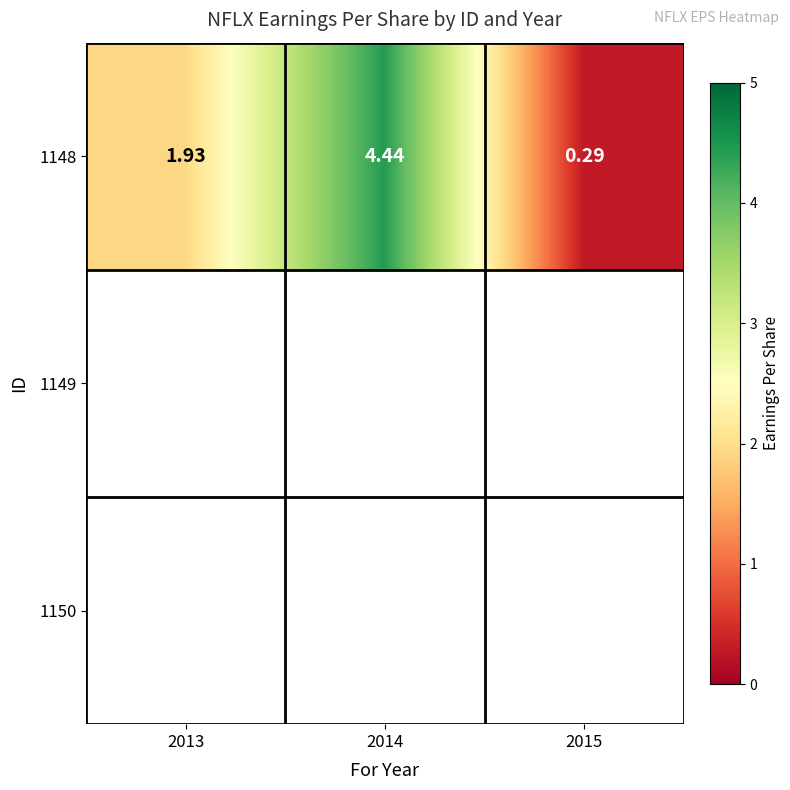

The value at 2013 is 2.7. True or false?

False